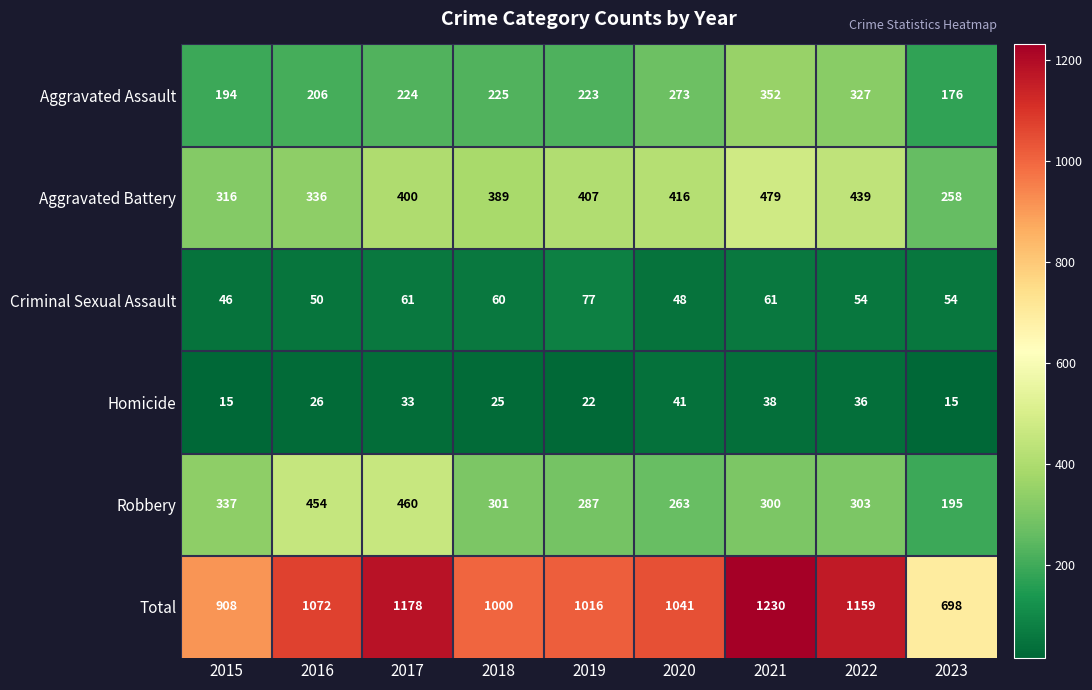

Between 2021 and 2022, which series saw the biggest shift?

Total